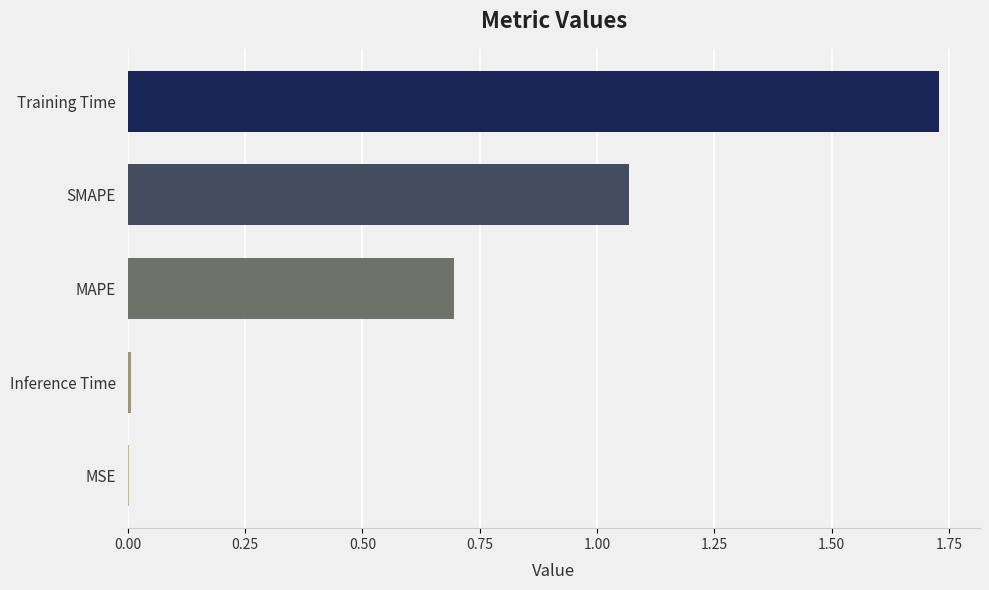

Which label corresponds to the largest value in the chart?

Training Time